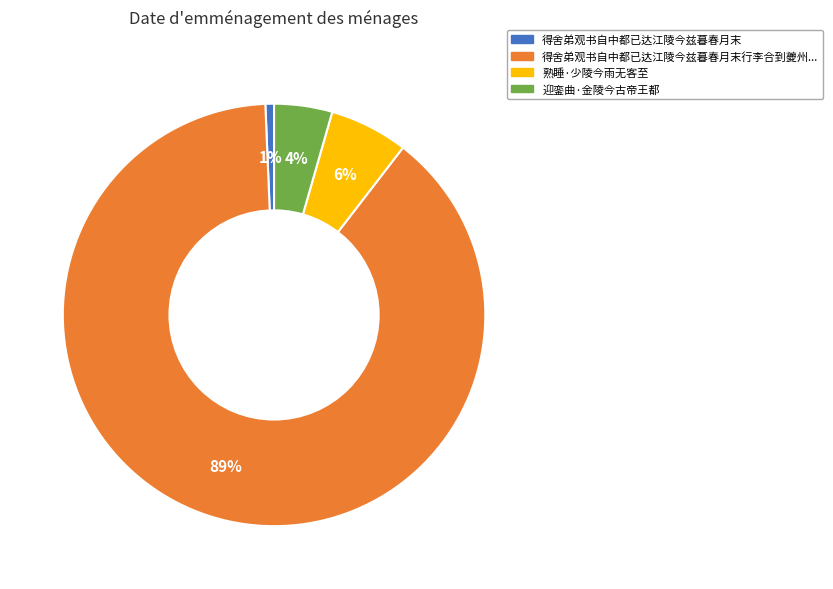

To the nearest percent, what is the average slice percentage?

25%